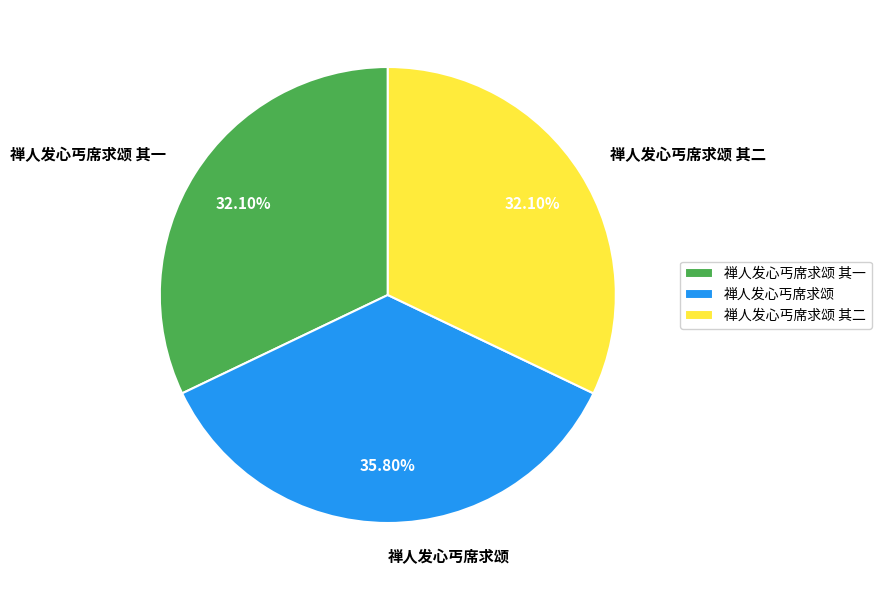

How many segments does this pie chart have?

3